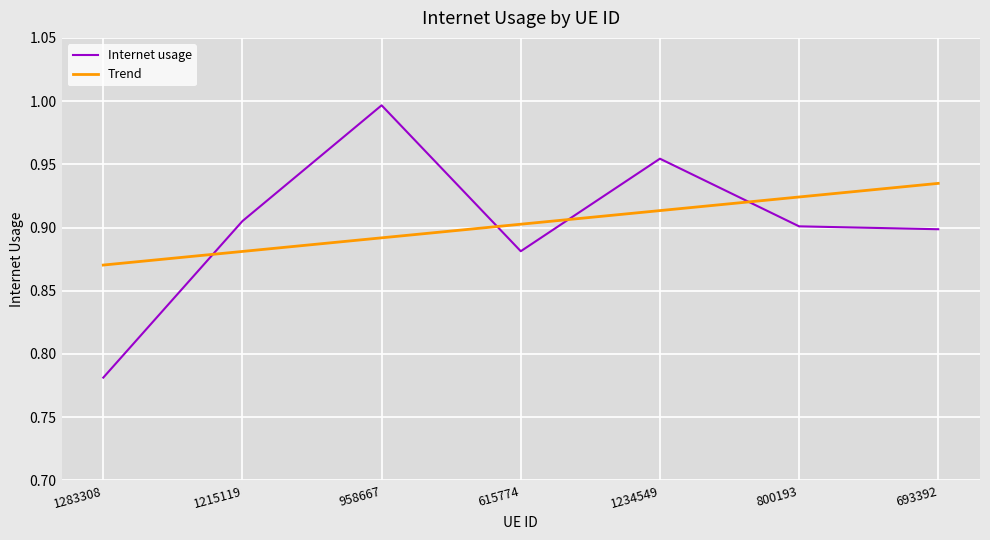

Which series changed the most between 1283308 and 1215119?

Internet usage